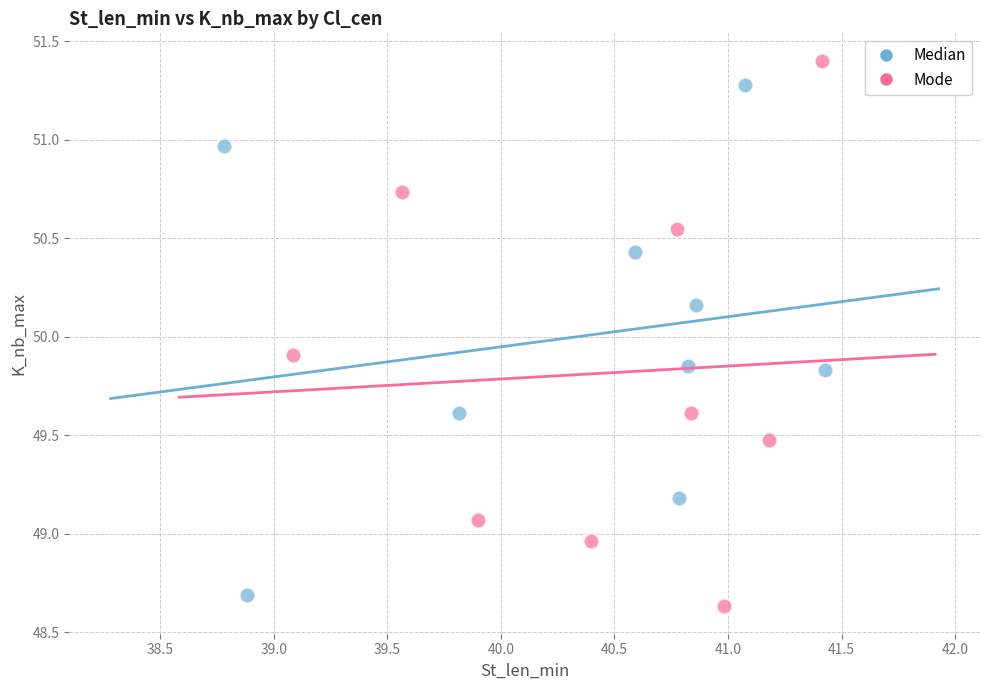

Which series contains the highest Y value?

Mode